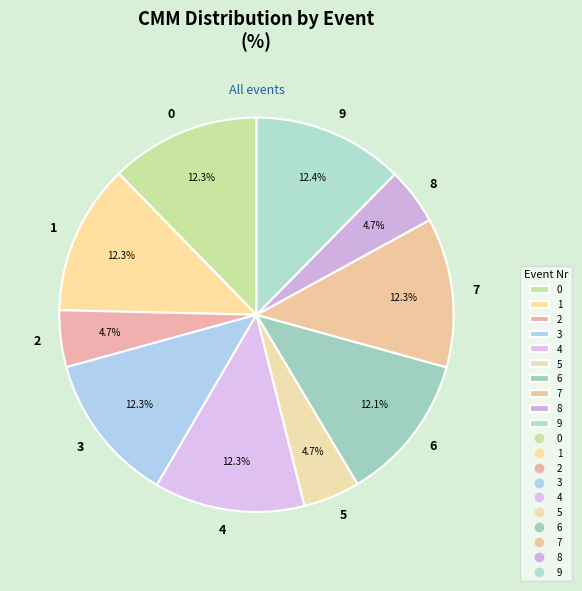

To the nearest percent, what portion does 4 represent?

12%